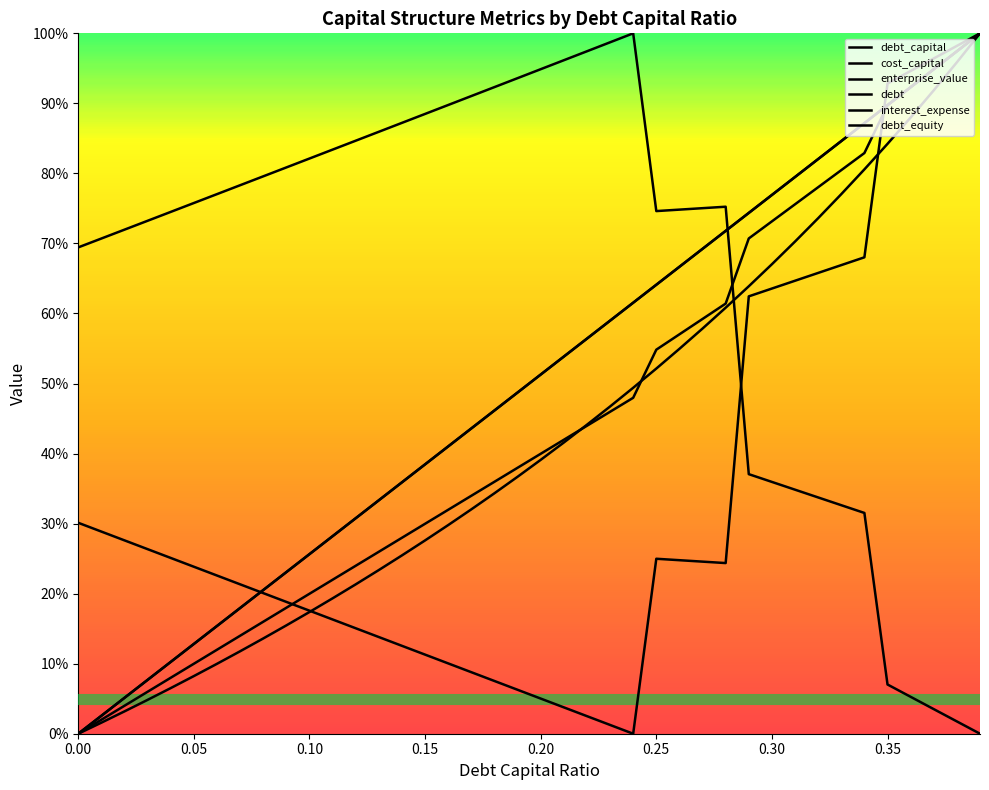

At which category does the chart reach its peak across all series?

0.39